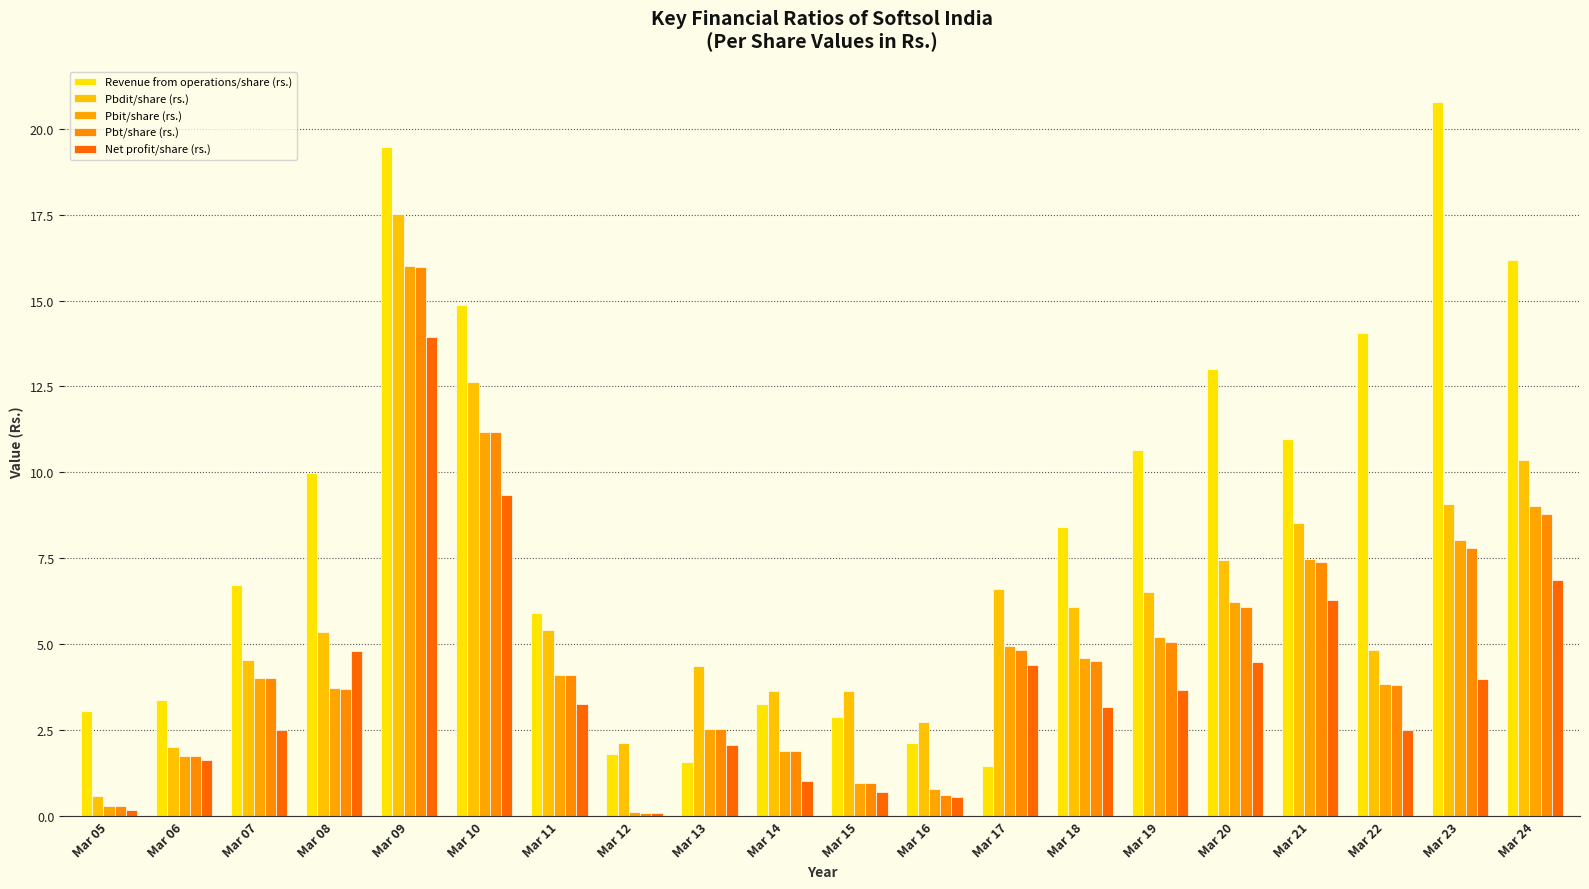

What is the total value across all series at Mar 15?

9.2